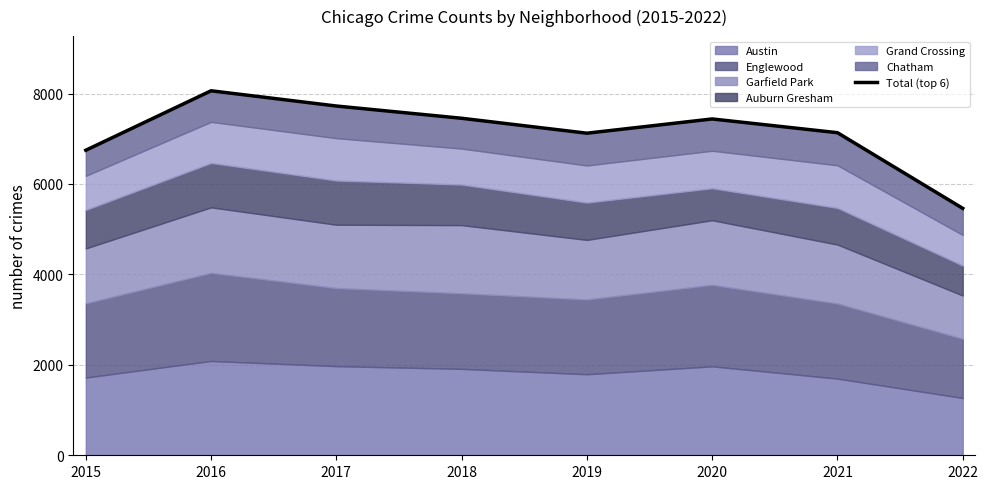

Approximately how many times larger is the value at 2020 compared to 2016?

0.9